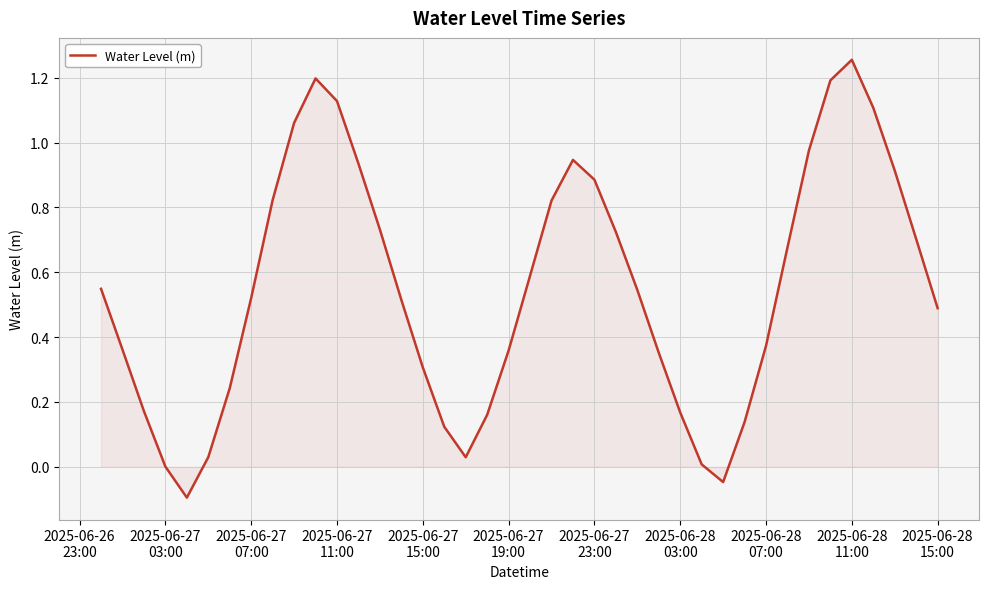

What is the difference between the maximum and minimum values?

1.4